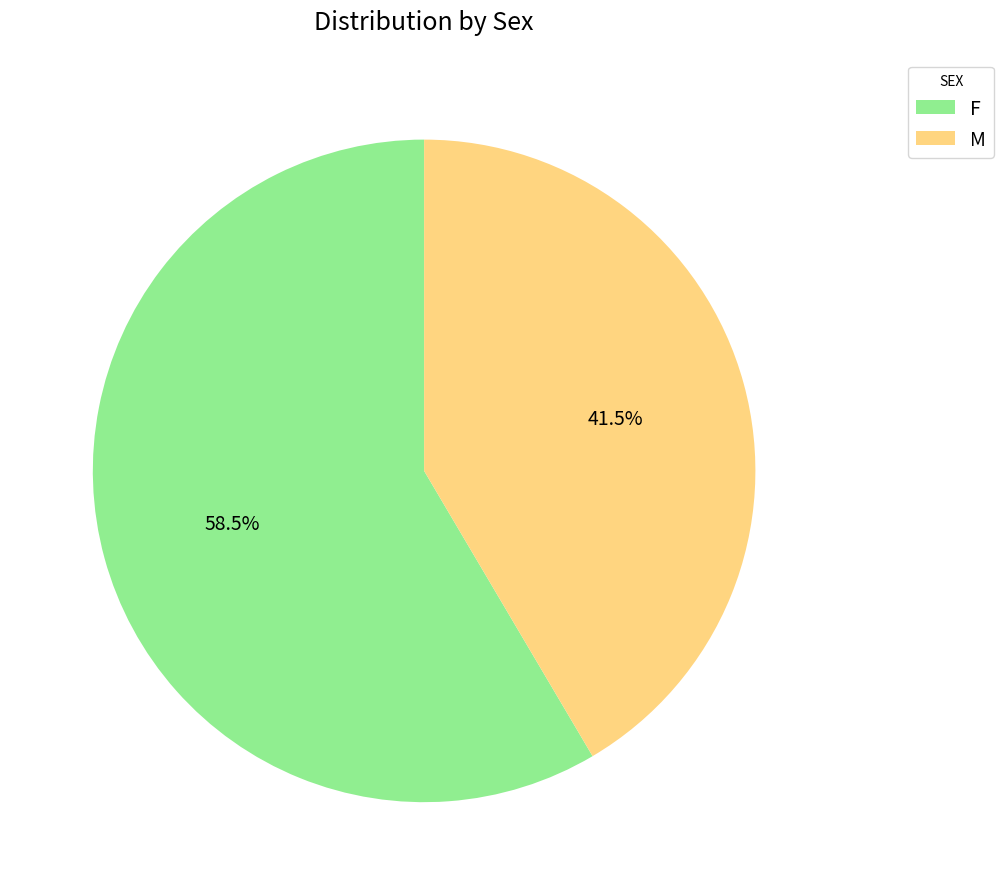

Which slice is the smallest?

M